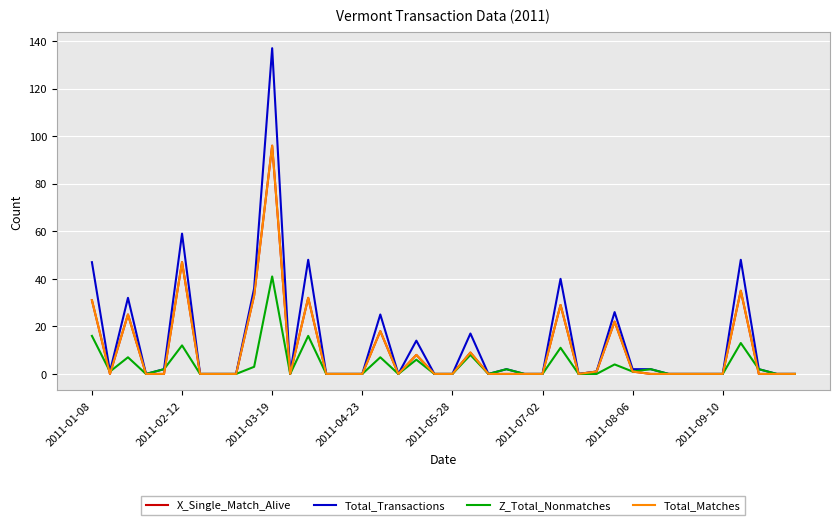

Does the chart have visible grid lines?

Yes